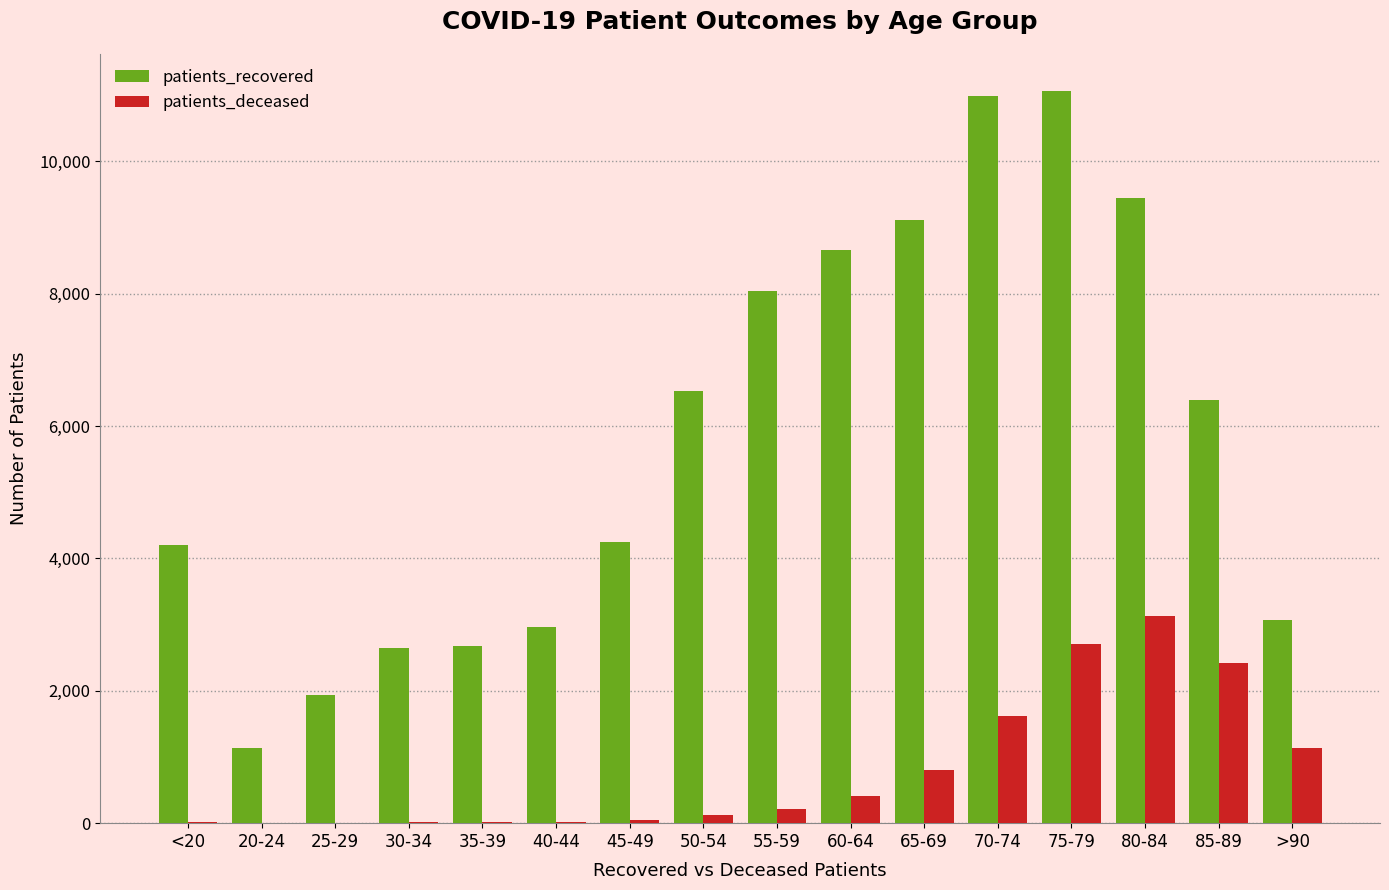

Between <20 and 60-64, which series saw the biggest shift?

patients_recovered